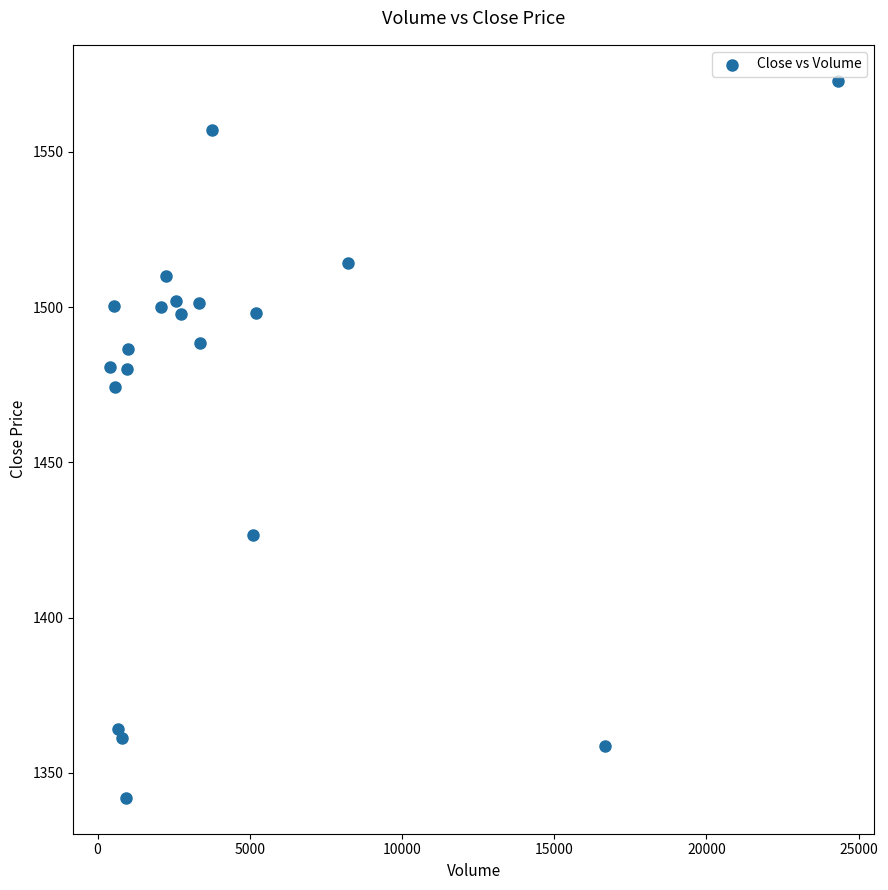

What Y value in the scatter plot is closest to 1457?

1474.3